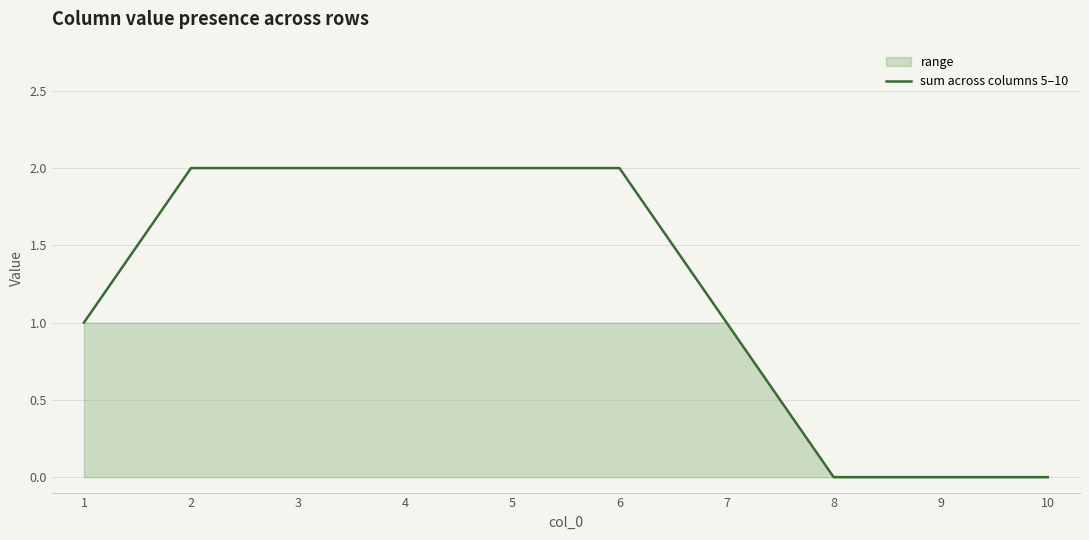

Rank the categories by value from lowest to highest.

8, 9, 10, 1, 7, 2, 3, 4, 5, 6